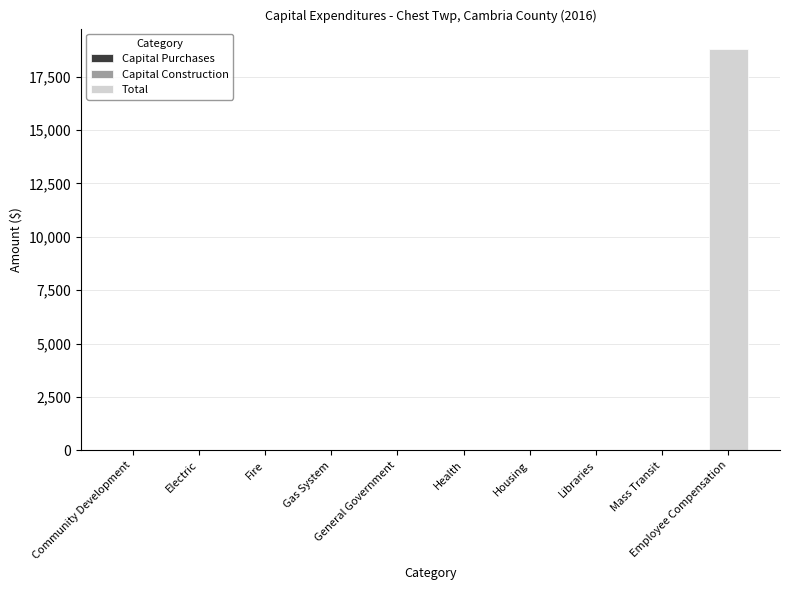

What is the maximum value shown in the chart?

18803